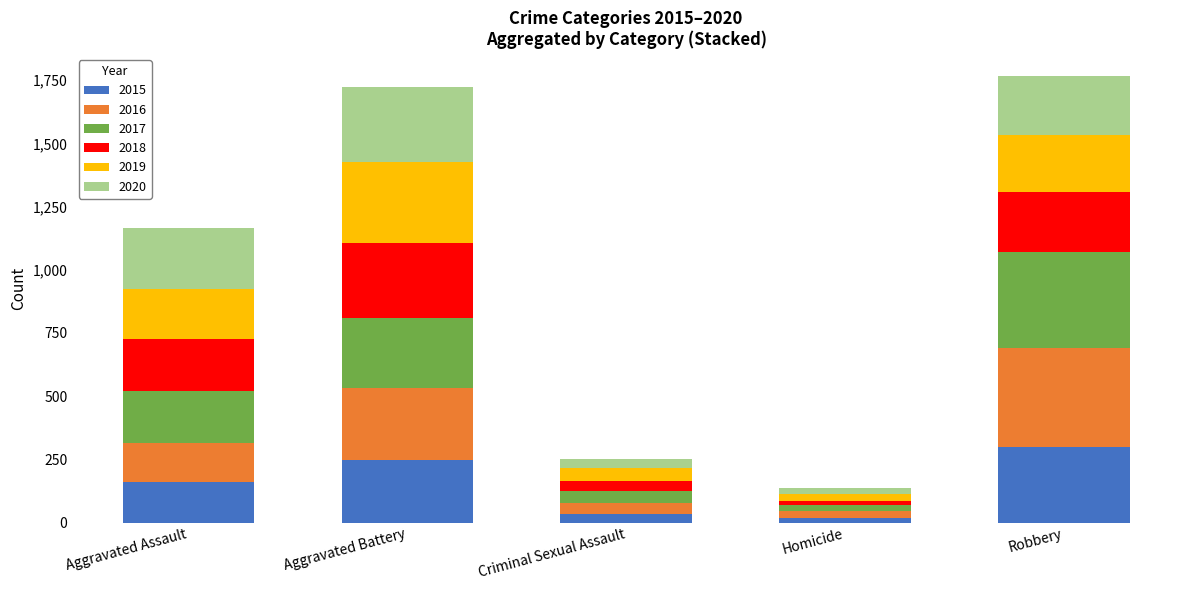

What is the total value across all series at Aggravated Assault?

1166